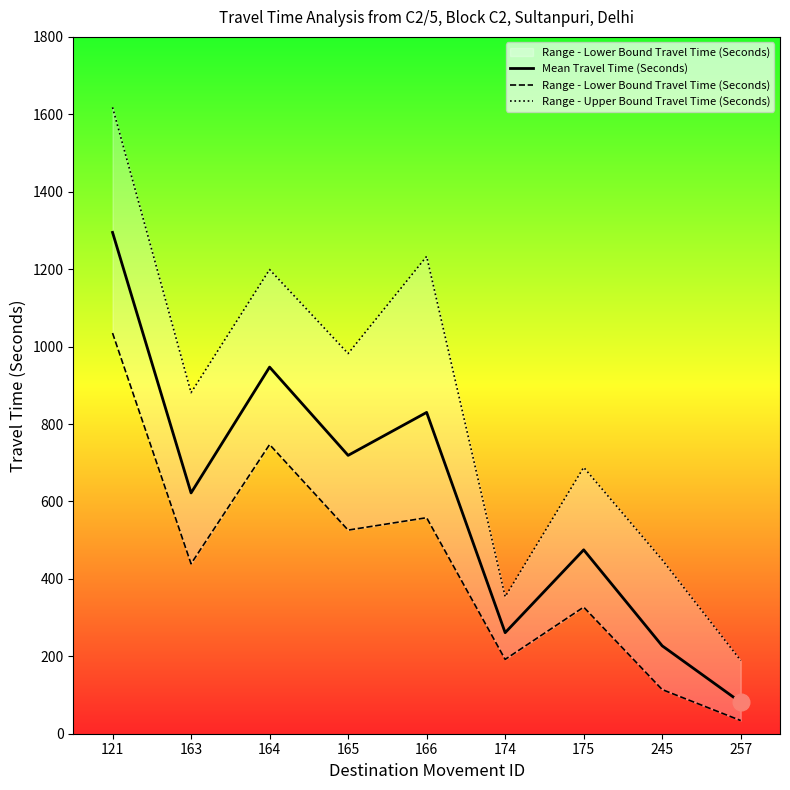

Rank the categories by Mean Travel Time (Seconds) value from highest to lowest.

121, 164, 166, 165, 163, 175, 174, 245, 257